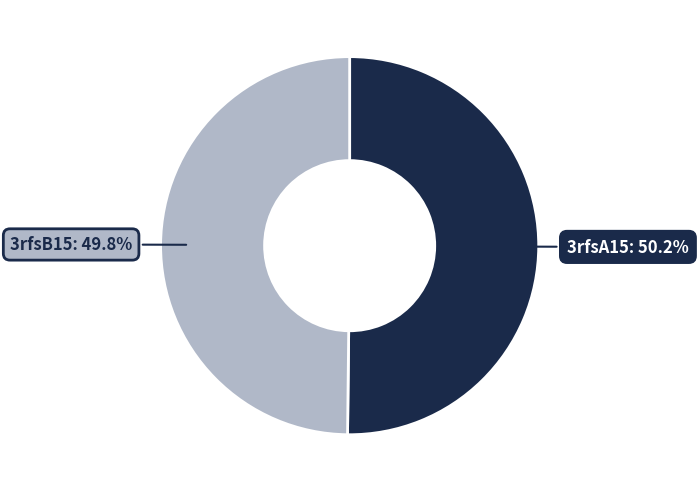

Is there a majority slice in this chart?

Yes